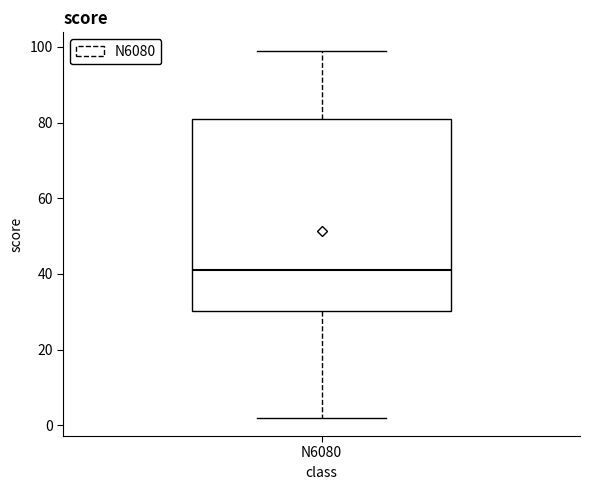

Read this box plot against the y-axis: the position of the median line, the range covered by the box, and the ends of both whiskers. The values are not printed on the chart, so give them approximately, as read against the axis.

median 42, box 30 to 82, whiskers 2 to 100